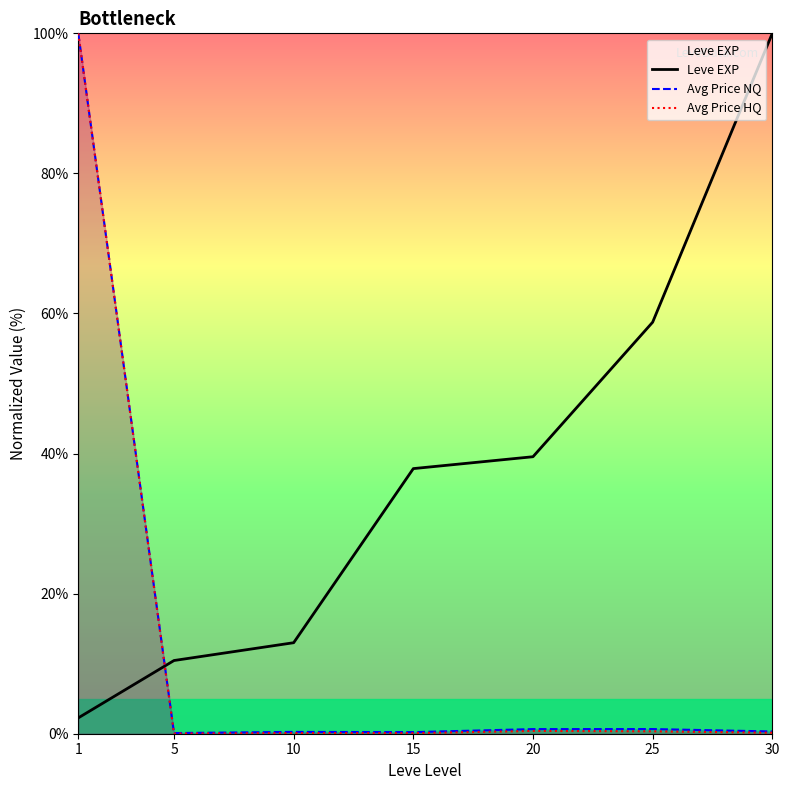

Which series changed the most between 1 and 15?

Avg Price HQ